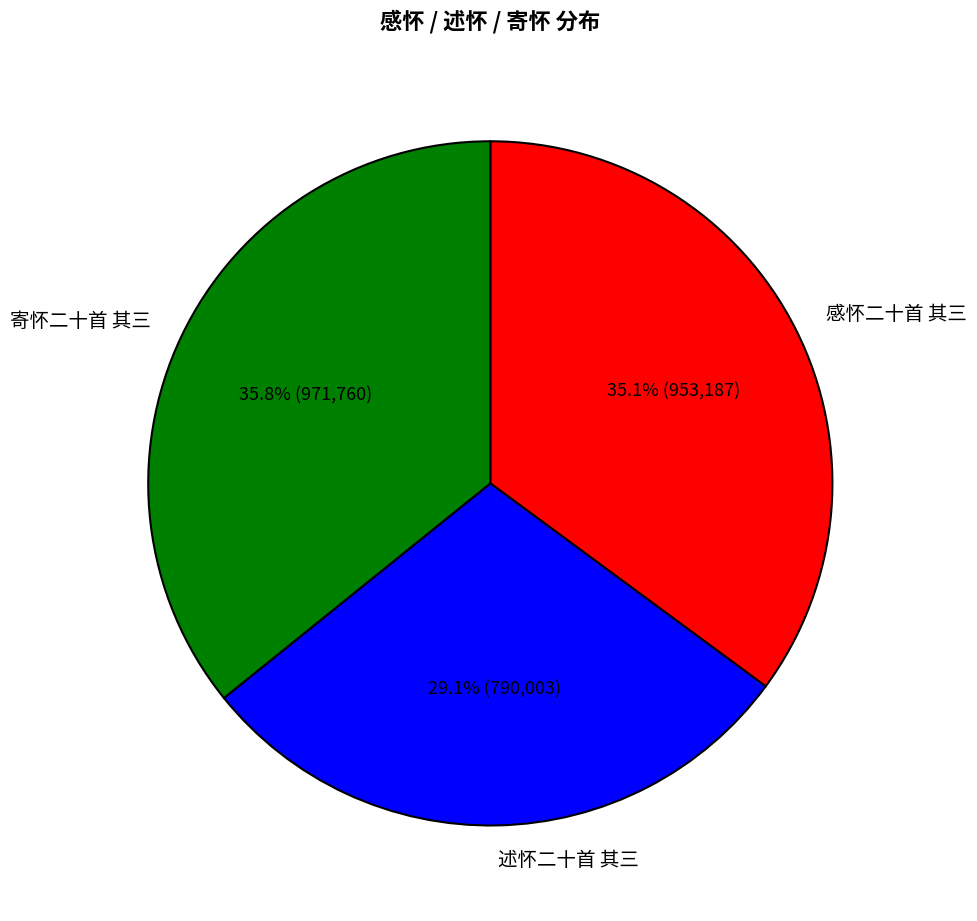

To the nearest percent, what is the average slice percentage?

33%